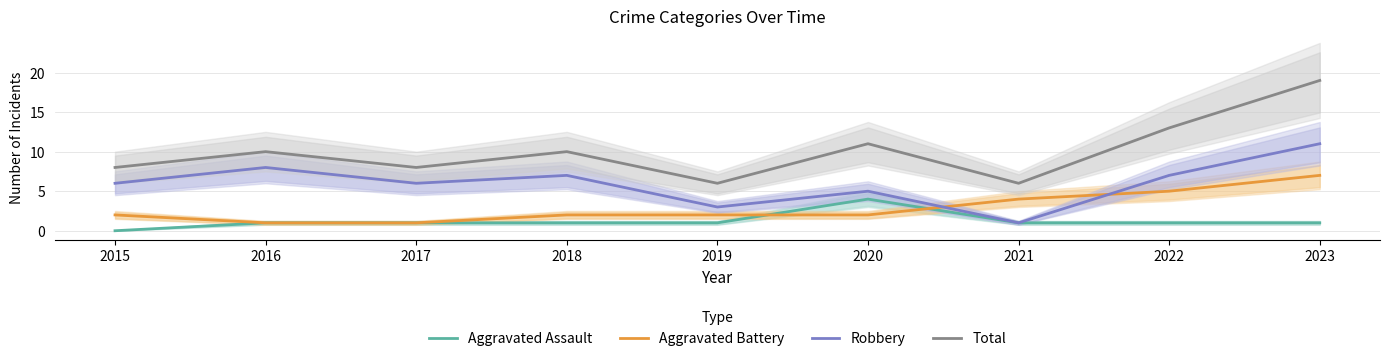

At which category is the sum across all series the highest?

2023